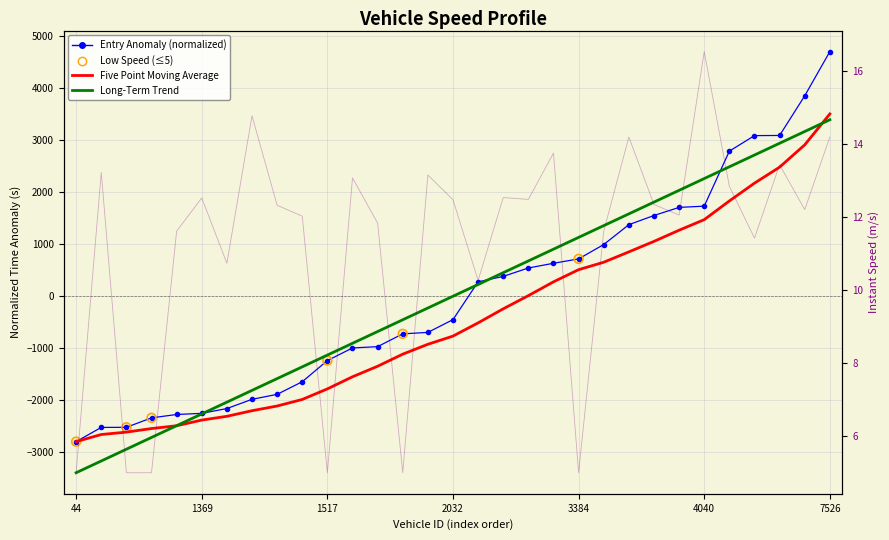

At which category is the sum across all series the highest?

7526